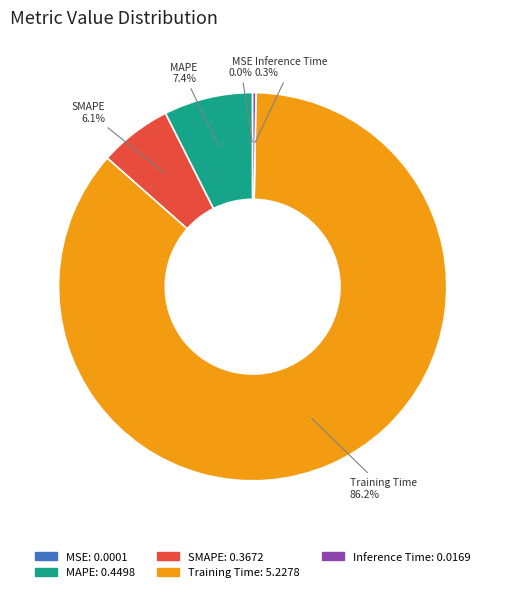

Which slice represents more than half of the pie?

Training Time